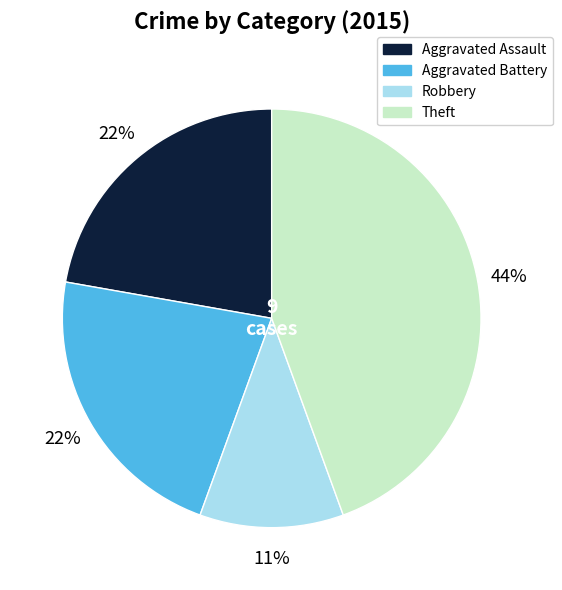

Does Aggravated Battery represent more than half of the total?

No